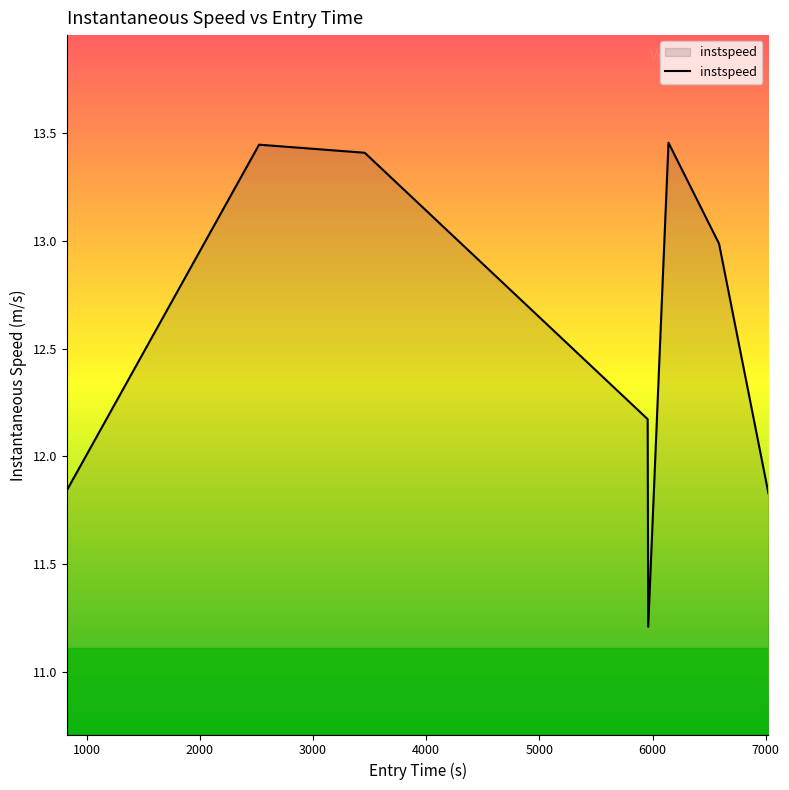

What is the sum of all values?

100.4